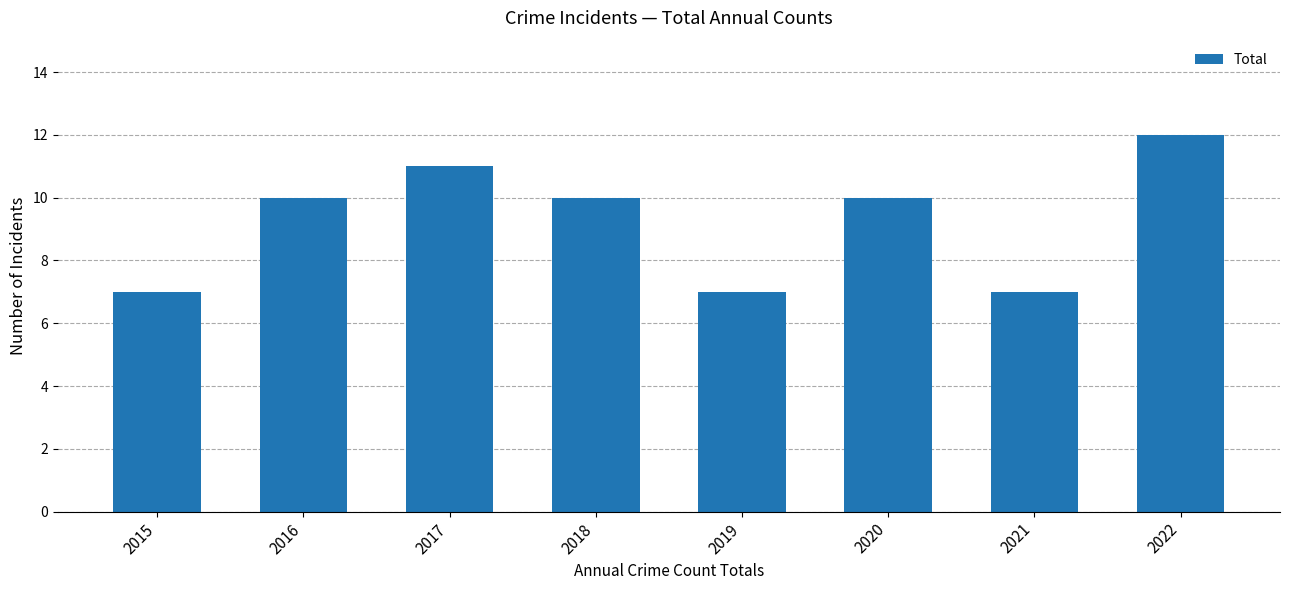

What is the approximate value at 2018?

10